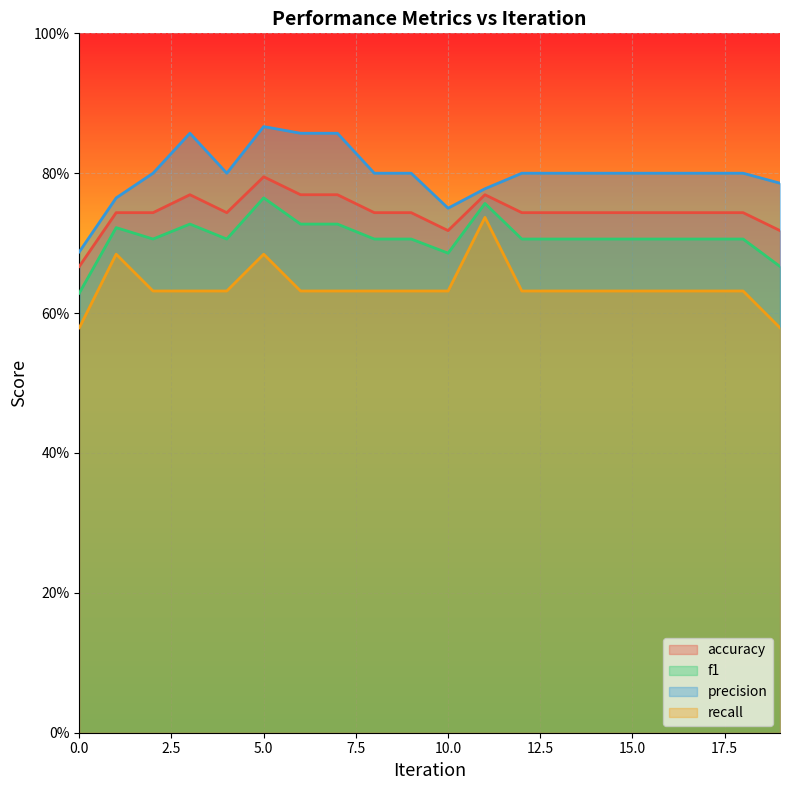

Read the f1 value at 5.

0.8